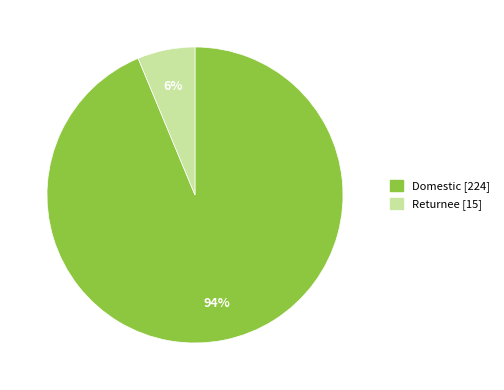

Is there a majority slice in this chart?

Yes